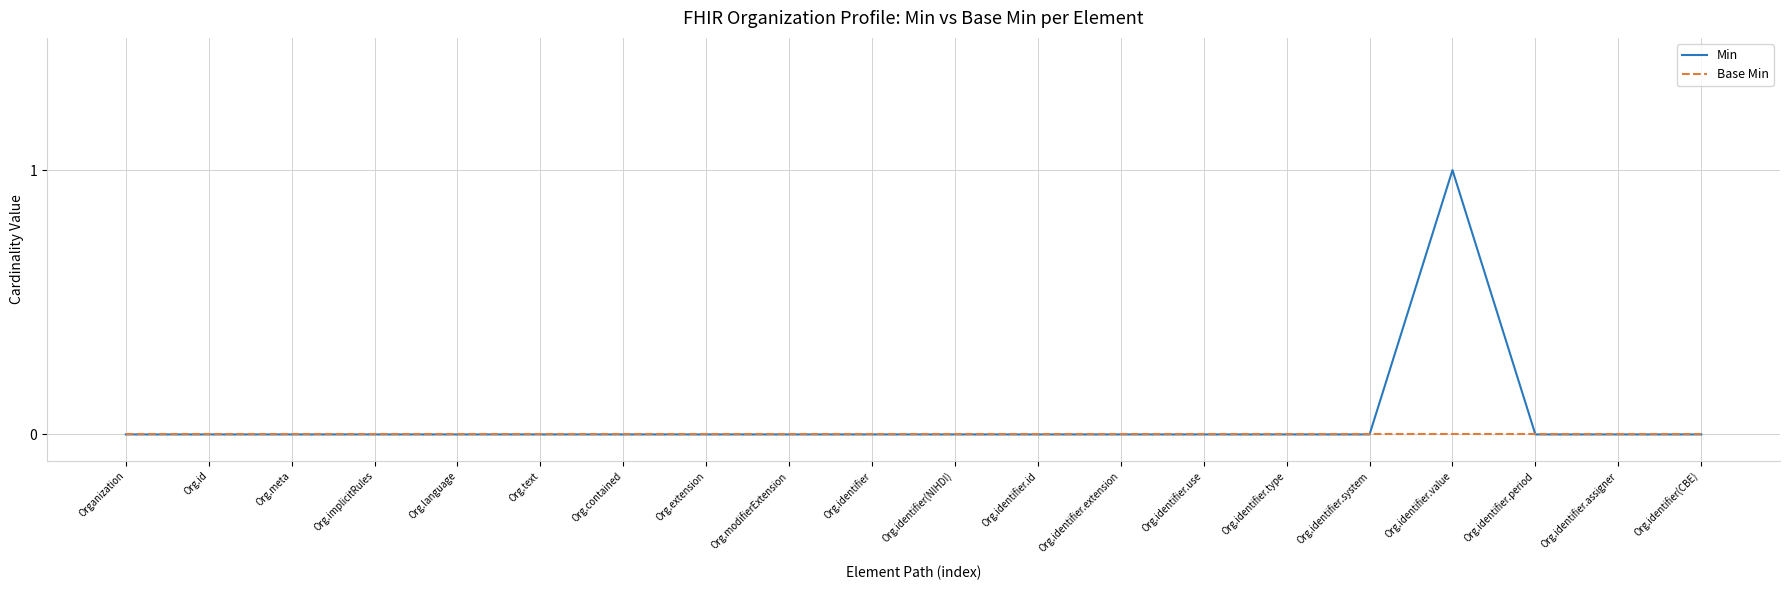

How many lines are shown in the chart?

2